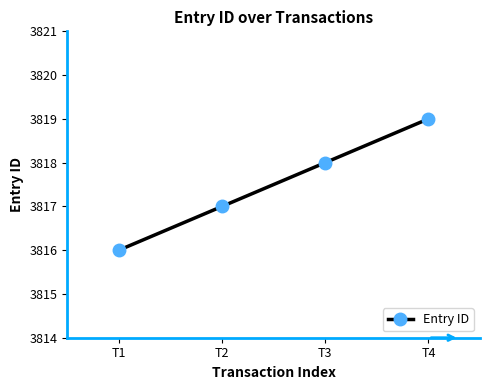

True or false: the data shows 3816 at T1.

True